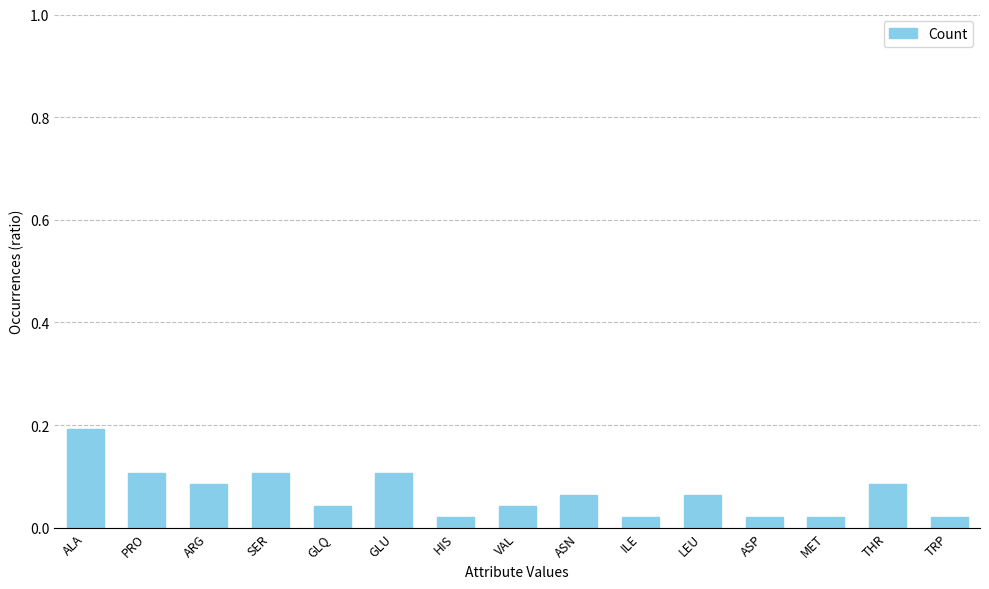

How many data points does each series have?

15